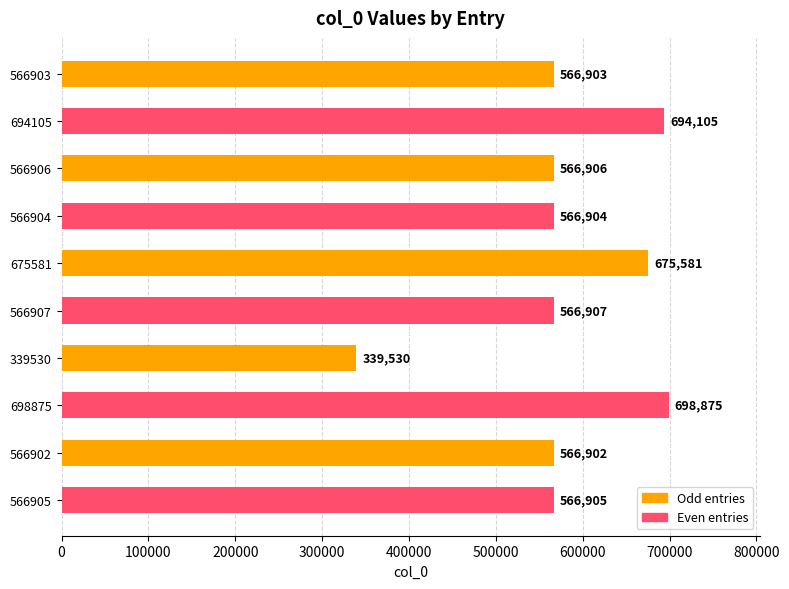

Rank the categories by value from lowest to highest.

339530, 566902, 566903, 566904, 566905, 566906, 566907, 675581, 694105, 698875